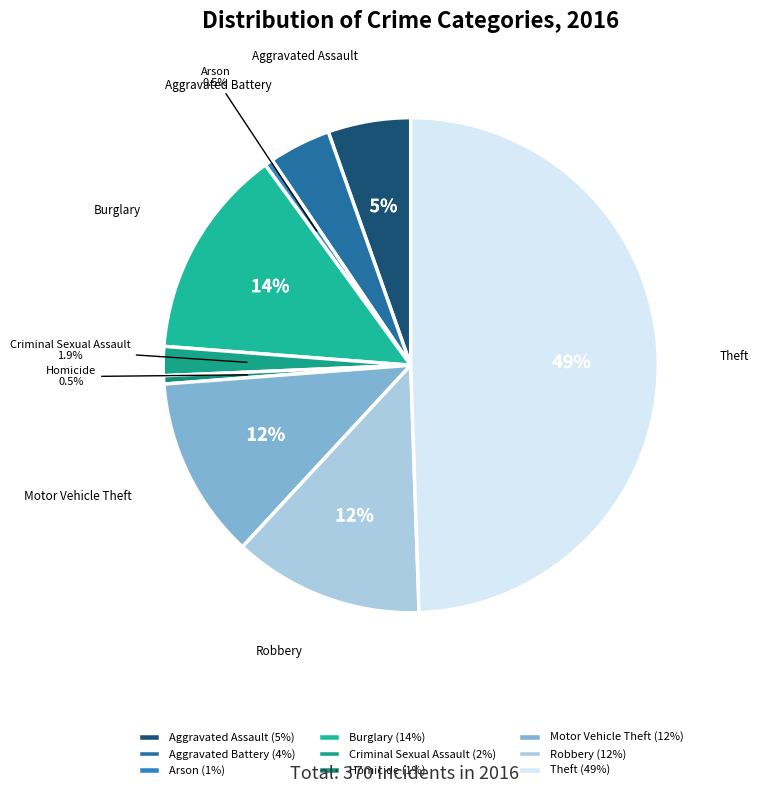

Does Motor Vehicle Theft account for over 50% of the chart?

No